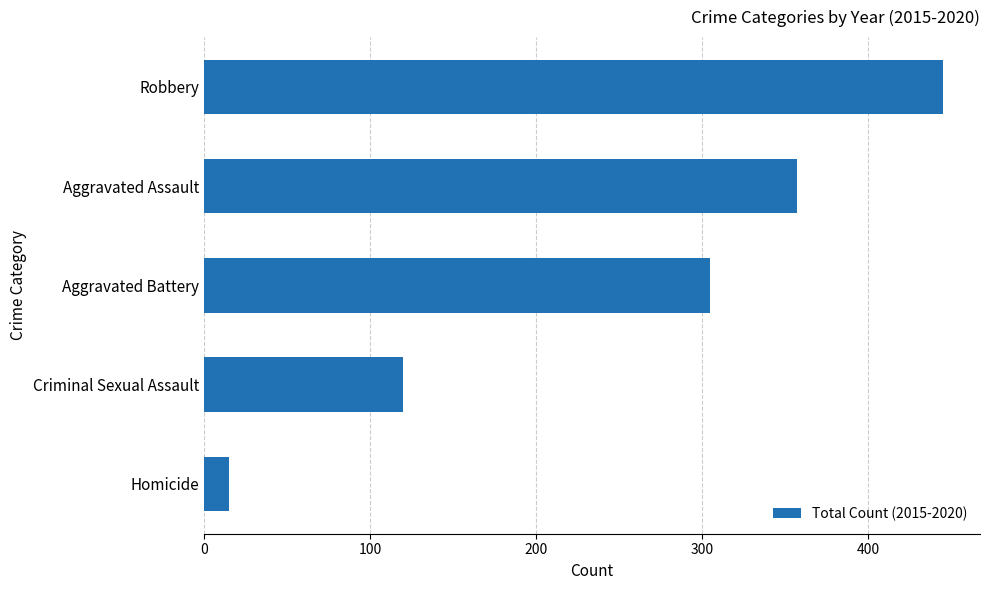

What is the difference between the maximum and minimum values?

430